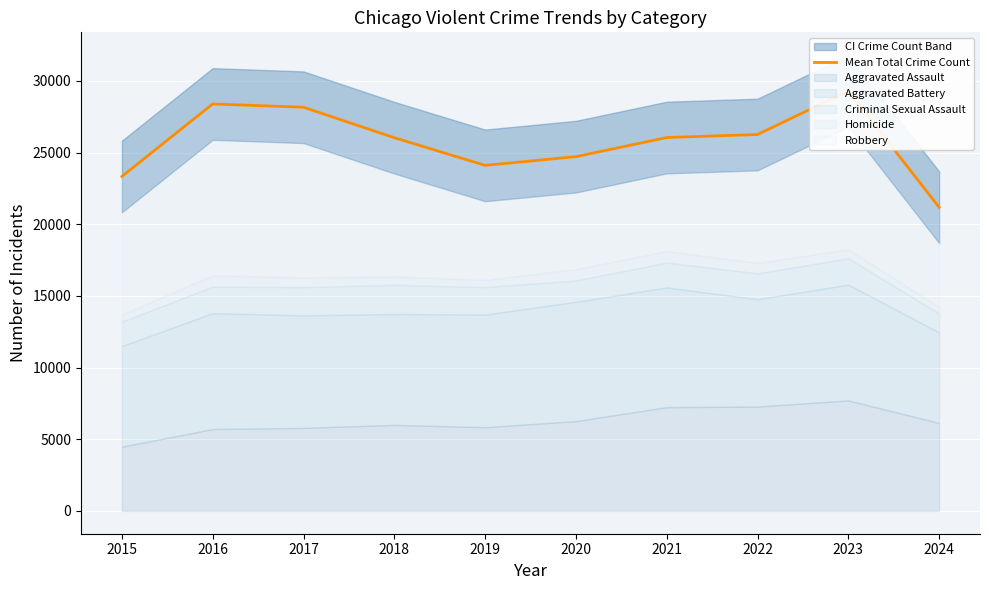

What is the change in value from 2016 to 2022?

-2132